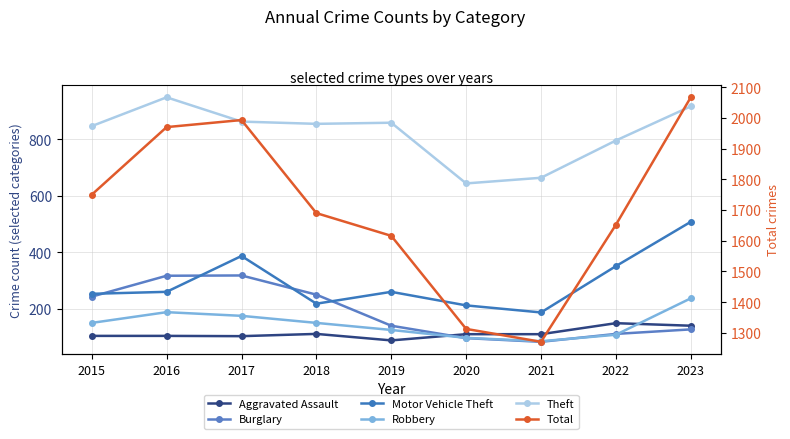

Is it true that Burglary equals 250 at 2018?

True